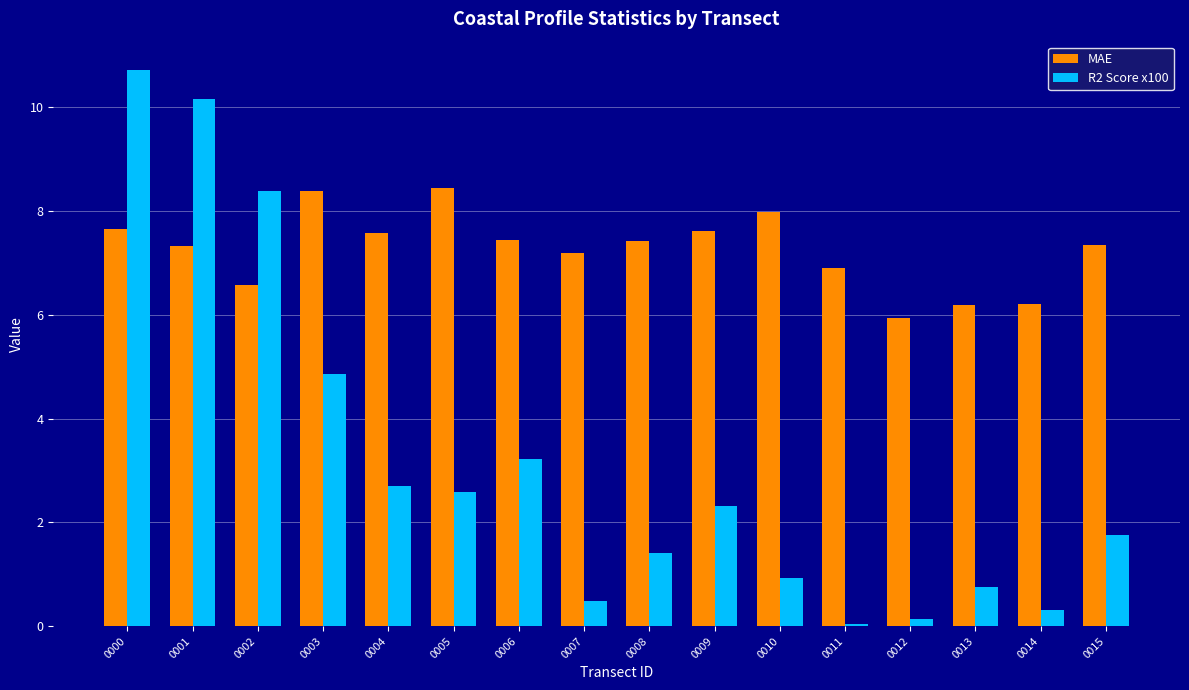

What is the sum of all R2 Score x100 values?

50.8